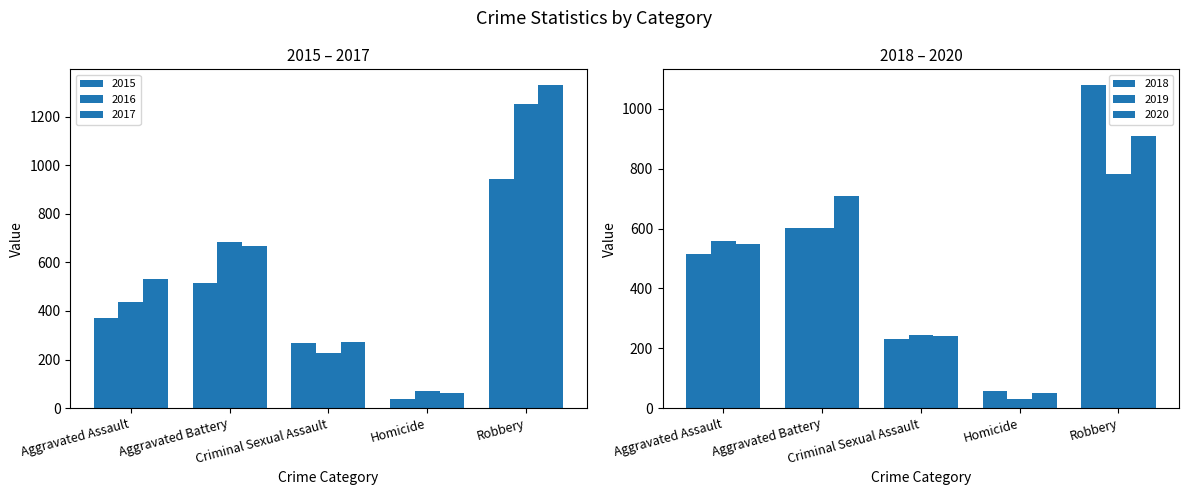

Reading right to left, transcribe all the data shown in this chart.

2015: 942	37	269	515	372
2016: 1253	72	228	685	438
2017: 1329	61	272	668	531
2018: 1078	56	230	603	516
2019: 782	31	244	603	558
2020: 910	49	240	709	548